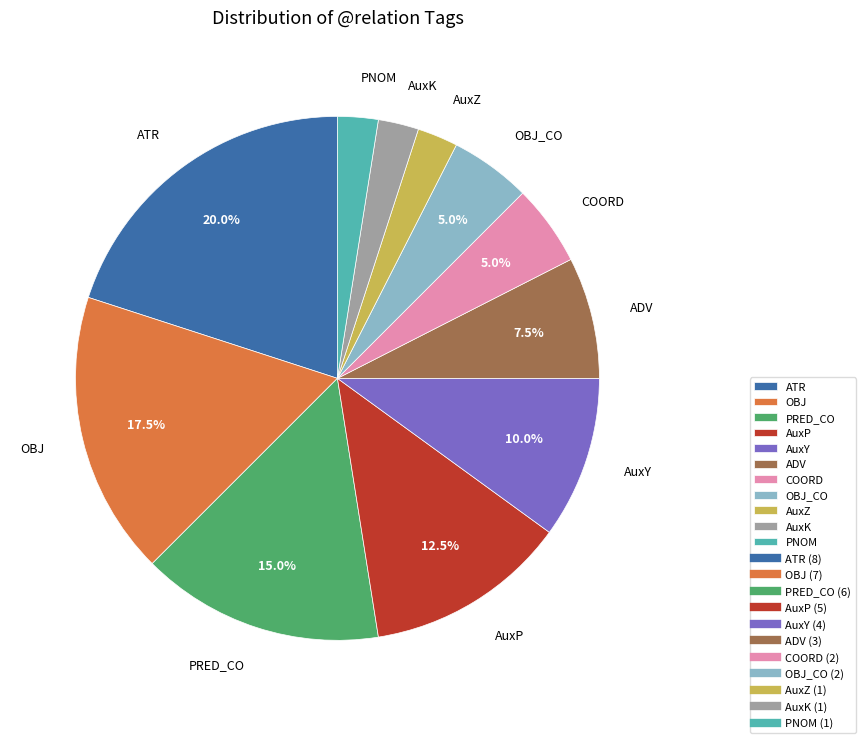

Which has a higher value, ATR or PNOM?

ATR